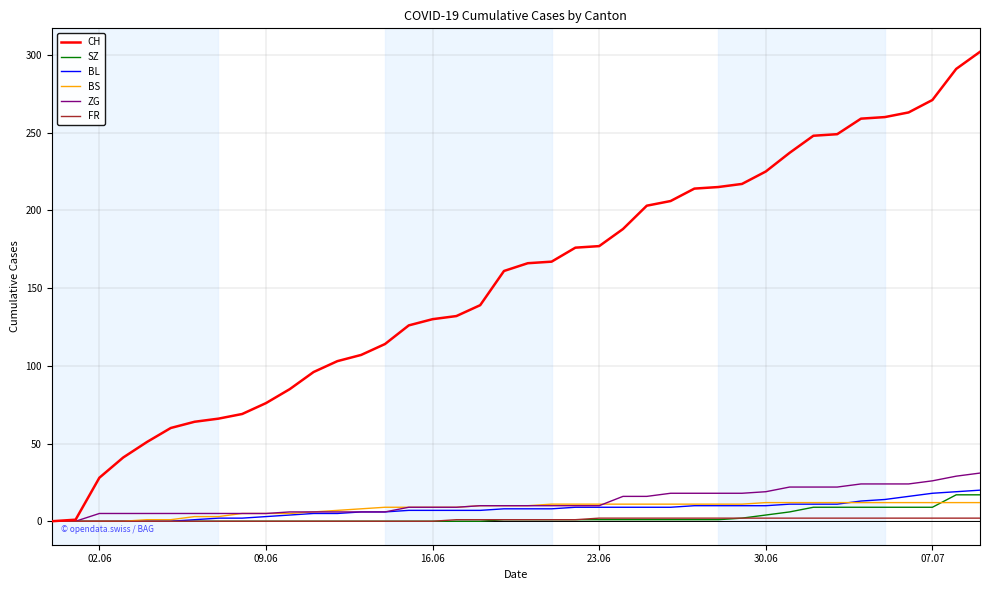

Which series has the largest total across all categories?

CH